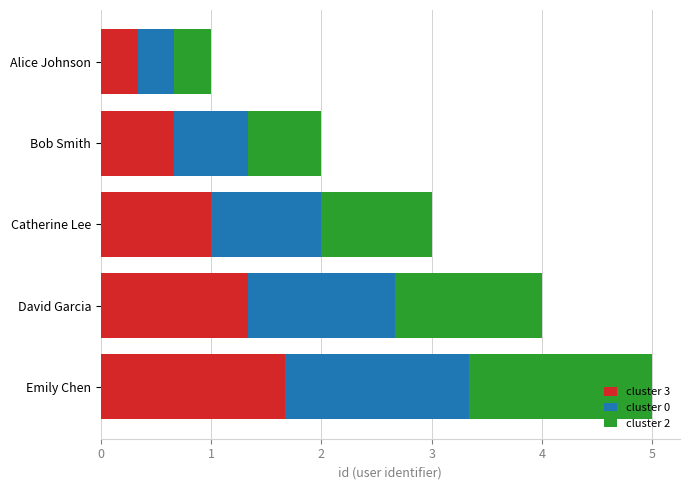

Which category has the lowest value in the cluster 3 series?

Alice Johnson